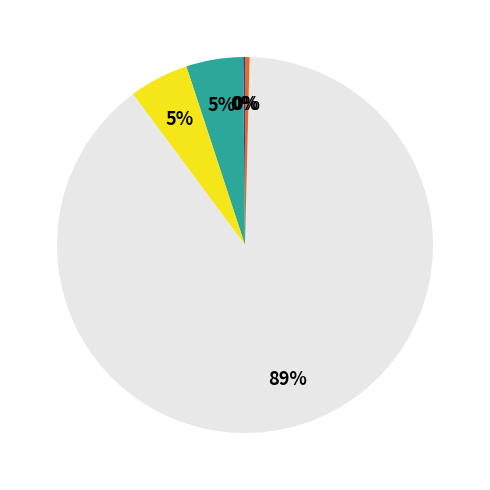

Is there any slice that represents more than half of the pie?

Yes